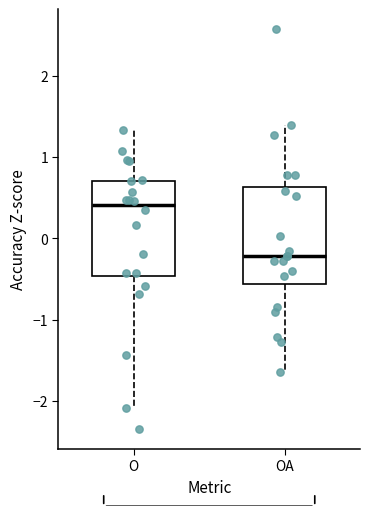

Reading left to right, transcribe this box plot: for each box, give where its median line is, the range the box spans, and where its two whiskers end, as read against the y-axis. The values are not printed on the chart, so give them approximately, as read against the axis.

O: median 0.4, box -0.5 to 0.7, whiskers -2.1 to 1.3
OA: median -0.2, box -0.6 to 0.6, whiskers -1.6 to 1.4